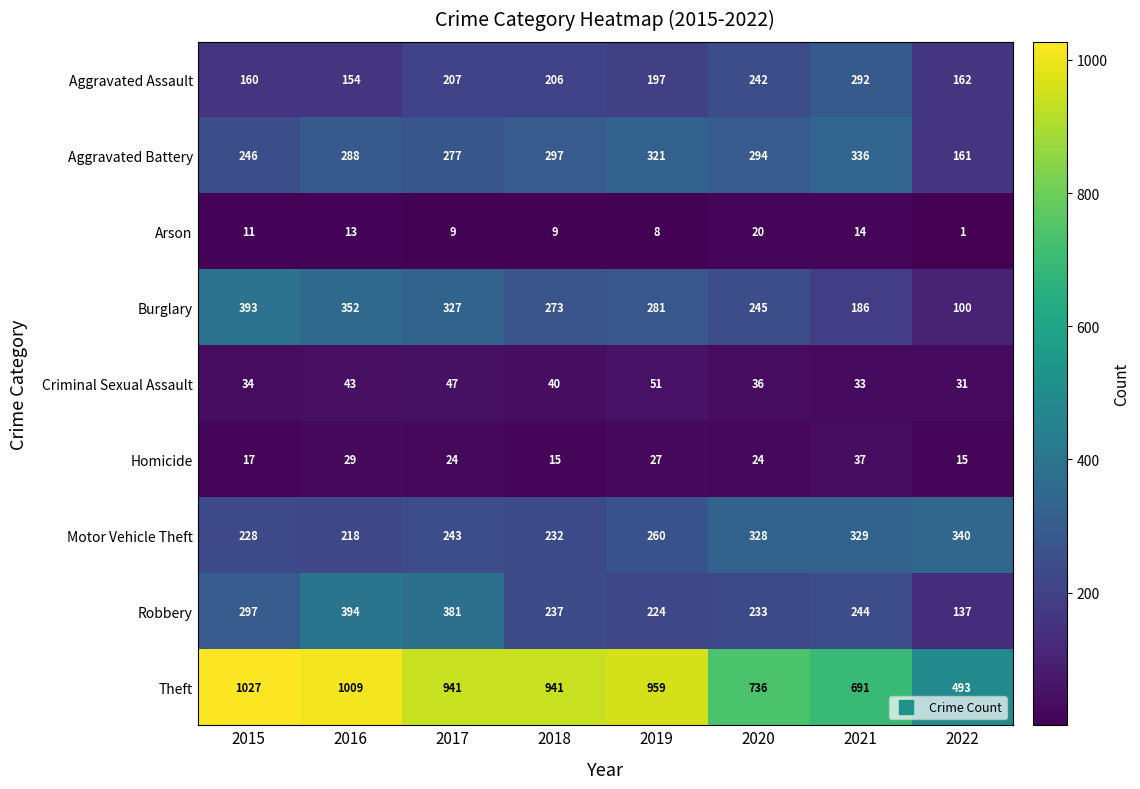

What is the difference between the maximum and minimum values in the Aggravated Battery series?

175